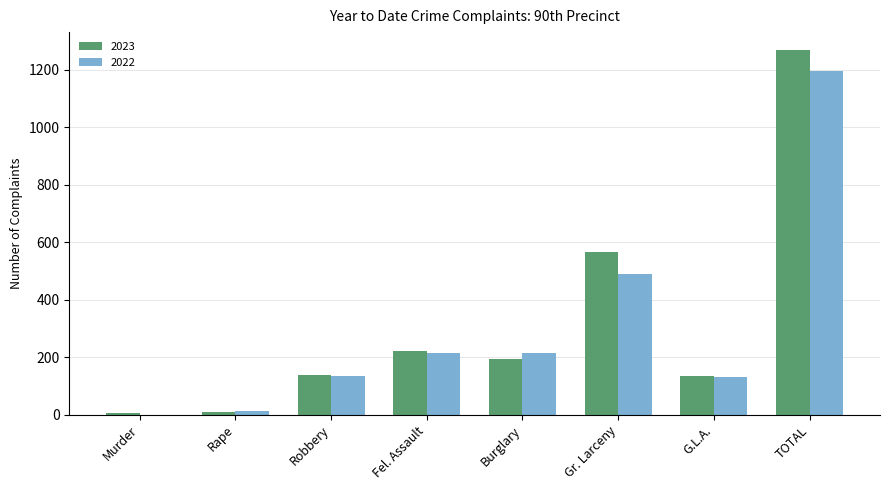

Is the value of 2022 at Burglary greater than the value of 2023 at TOTAL?

No